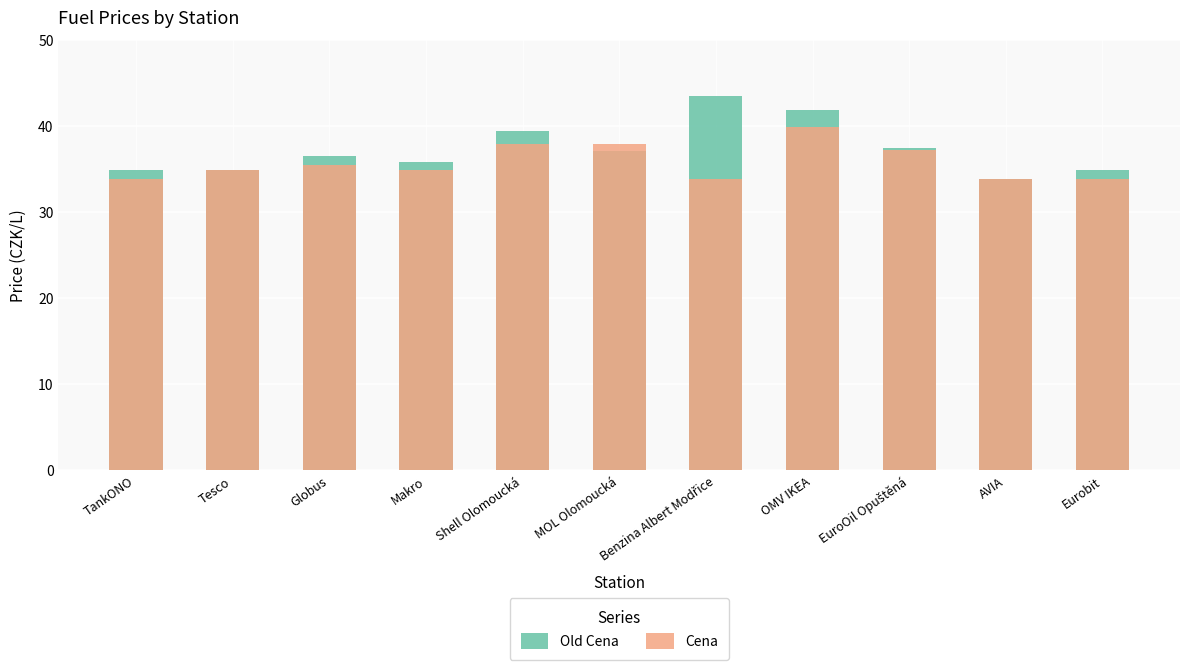

How many data points in Old Cena are less than 36?

5